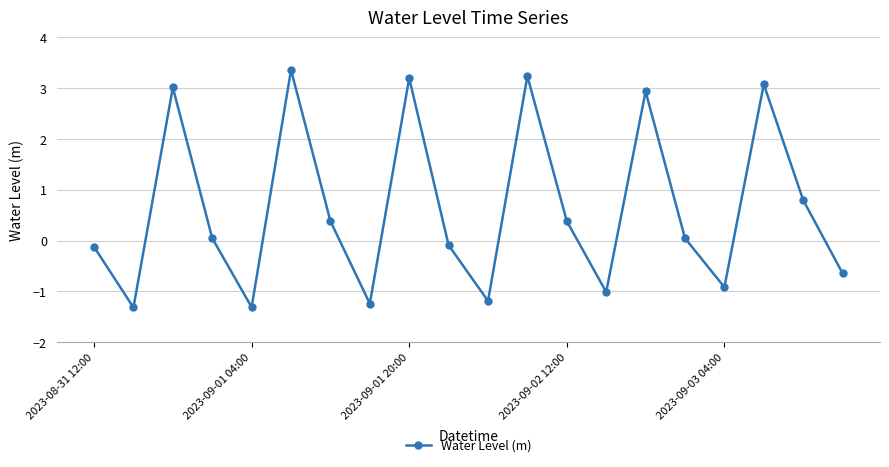

Does the chart have visible grid lines?

Yes